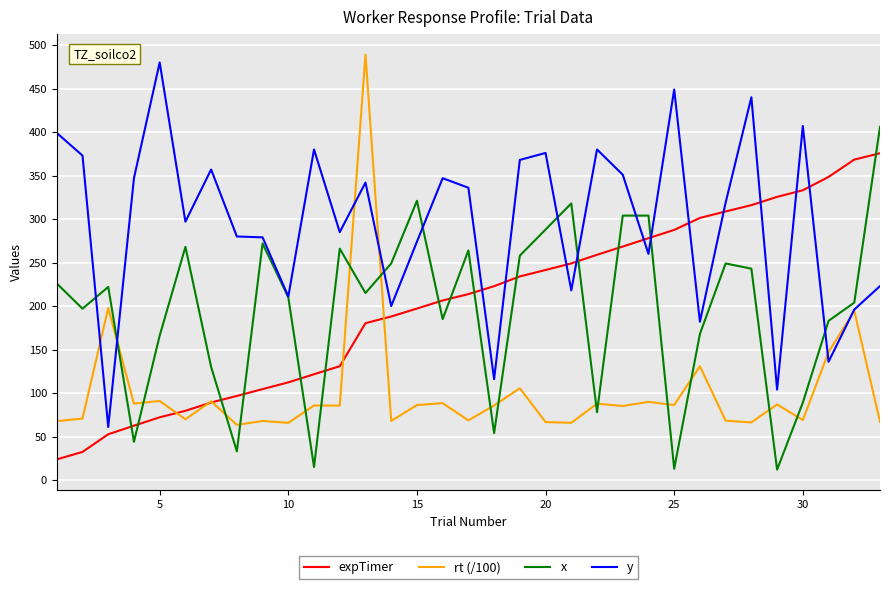

True or false: y has more than 0 interior local peaks.

True